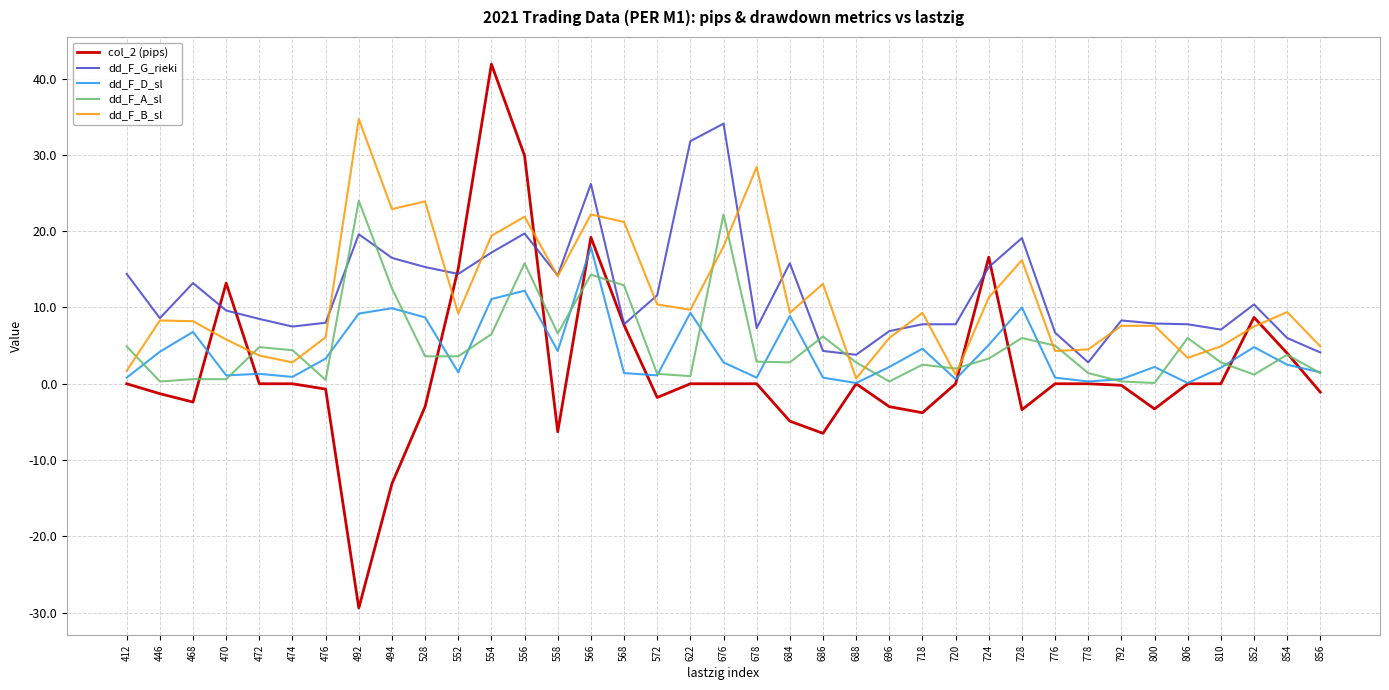

Which series has the largest range (max minus min)?

col_2 (pips)